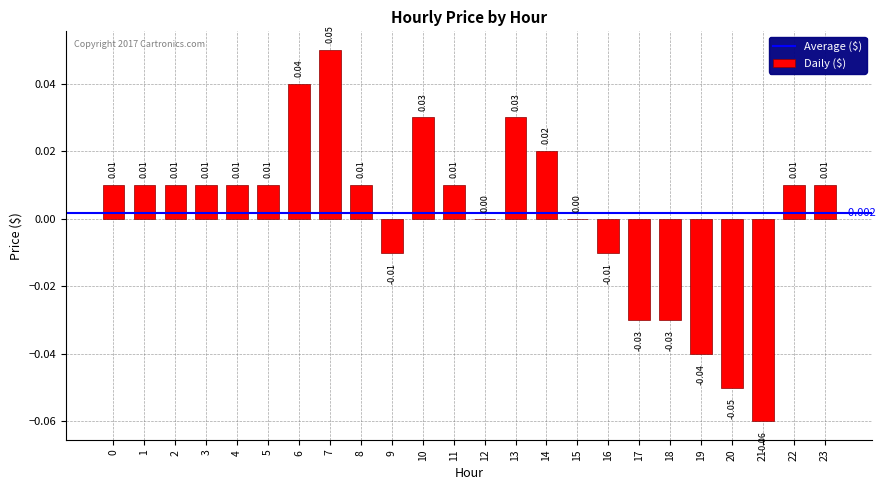

What is the greatest value displayed?

0.1